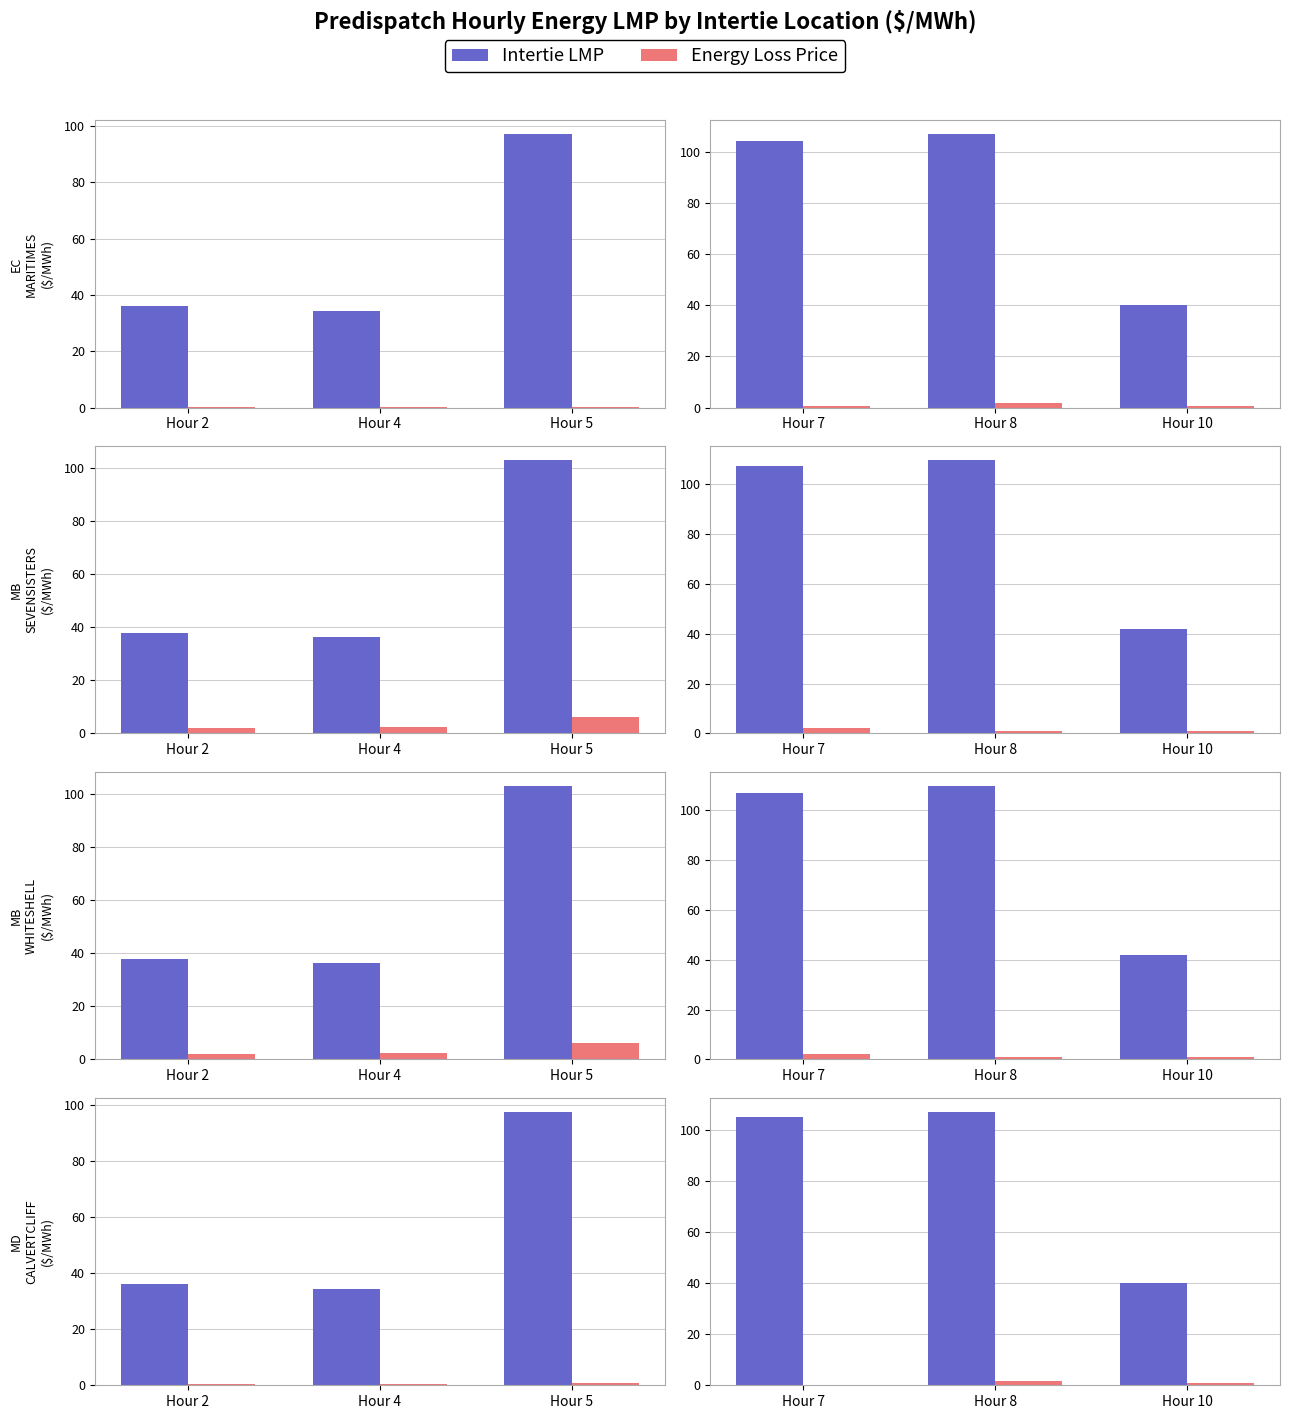

Is the value of Intertie LMP at Hour 8 greater than the value of Energy Loss Price at Hour 8?

Yes